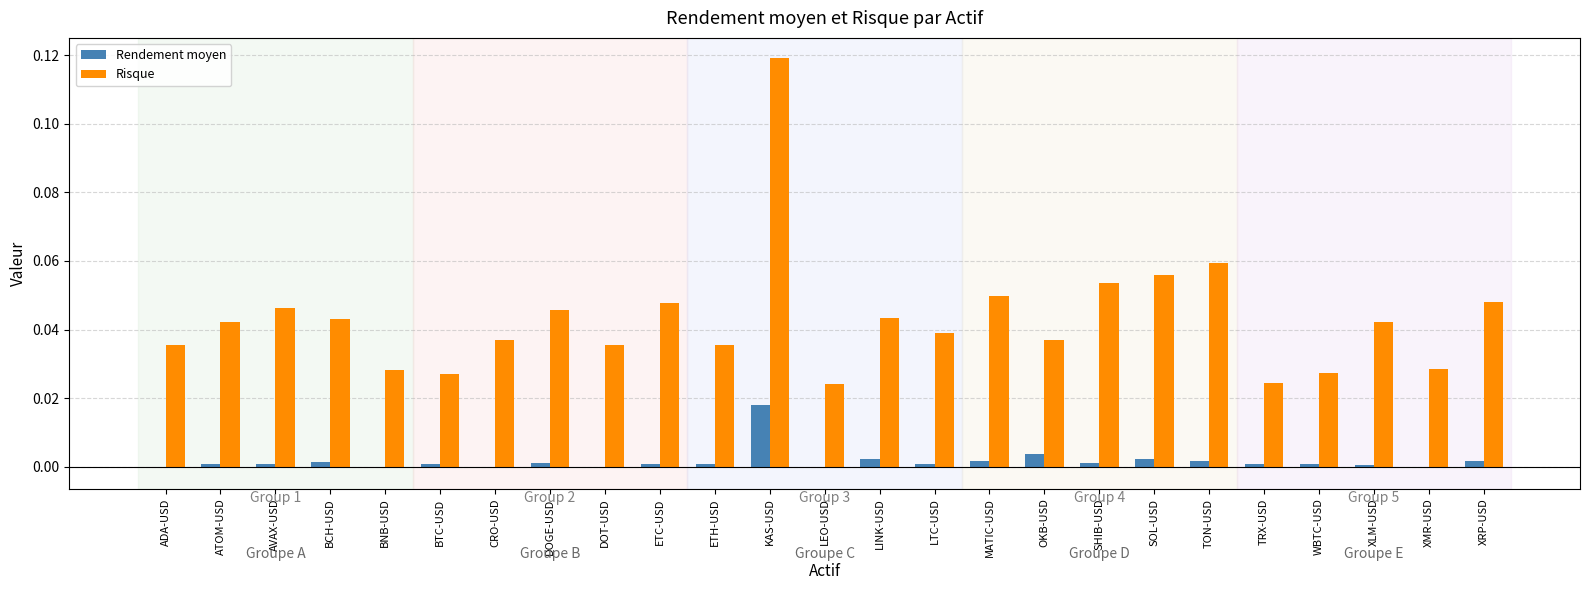

The Rendement moyen series shows -0.0 at DOT-USD. True or false?

True